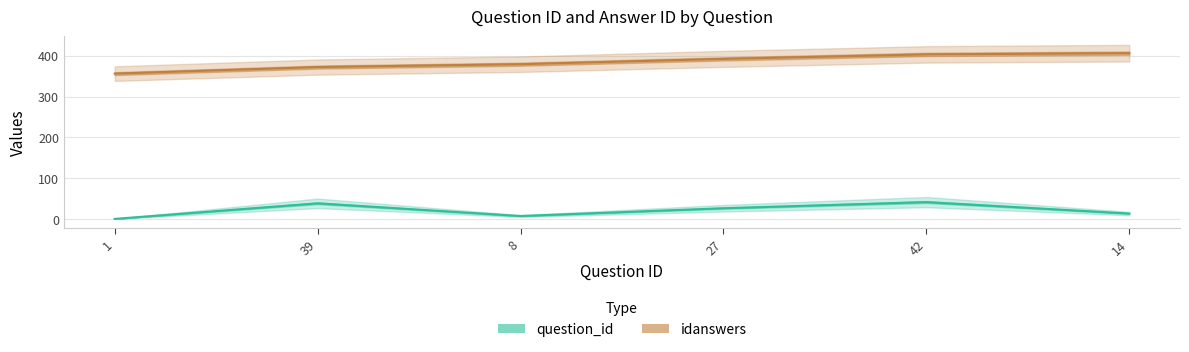

Between 1 and 14, which series saw the biggest shift?

idanswers